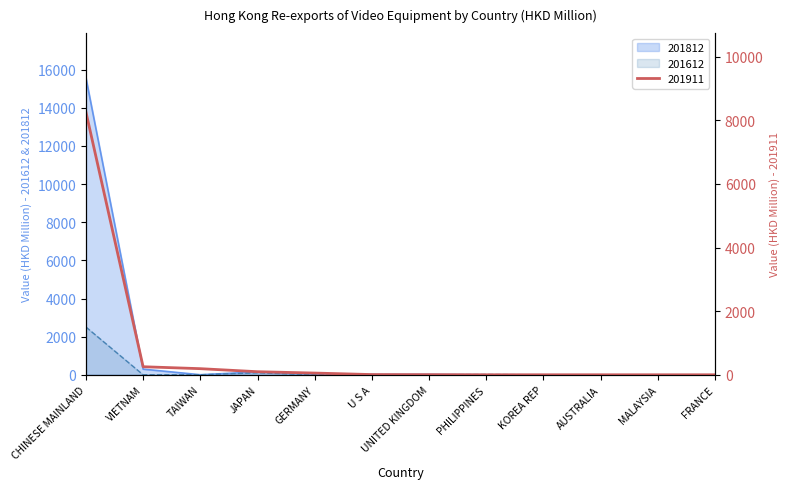

What is the difference between the maximum and minimum values in the 201812 series?

15577.3